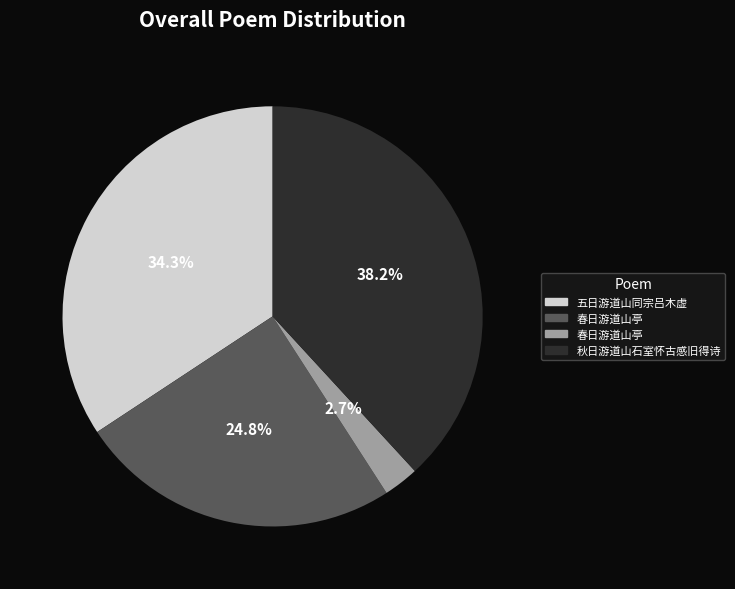

Is there a majority slice in this chart?

No